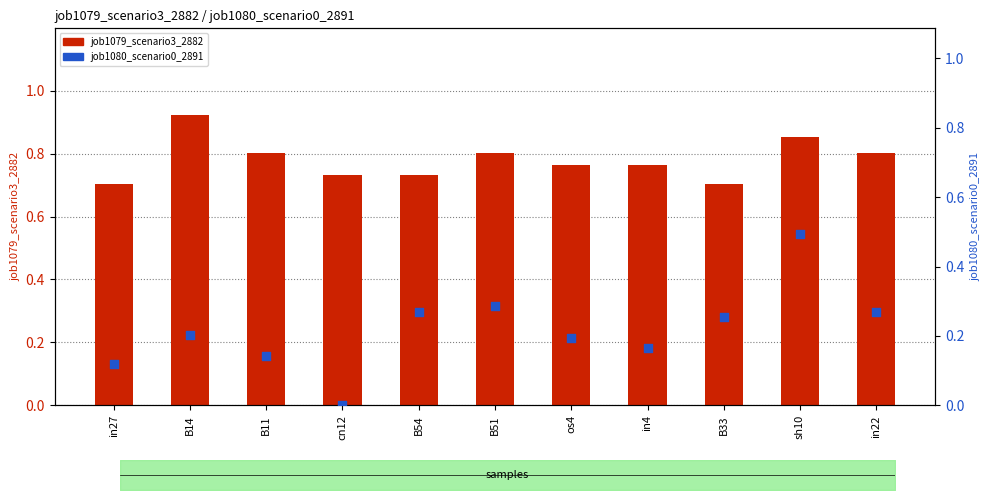

Which series has the largest total across all categories?

job1079_scenario3_2882